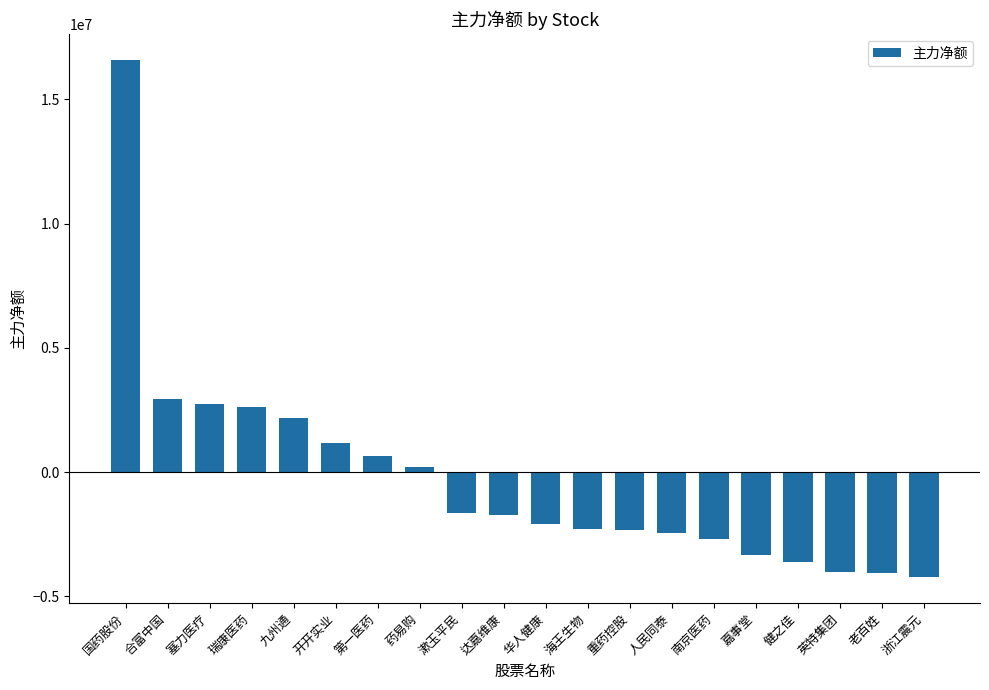

What is the difference between the second highest and second lowest values?

6991630